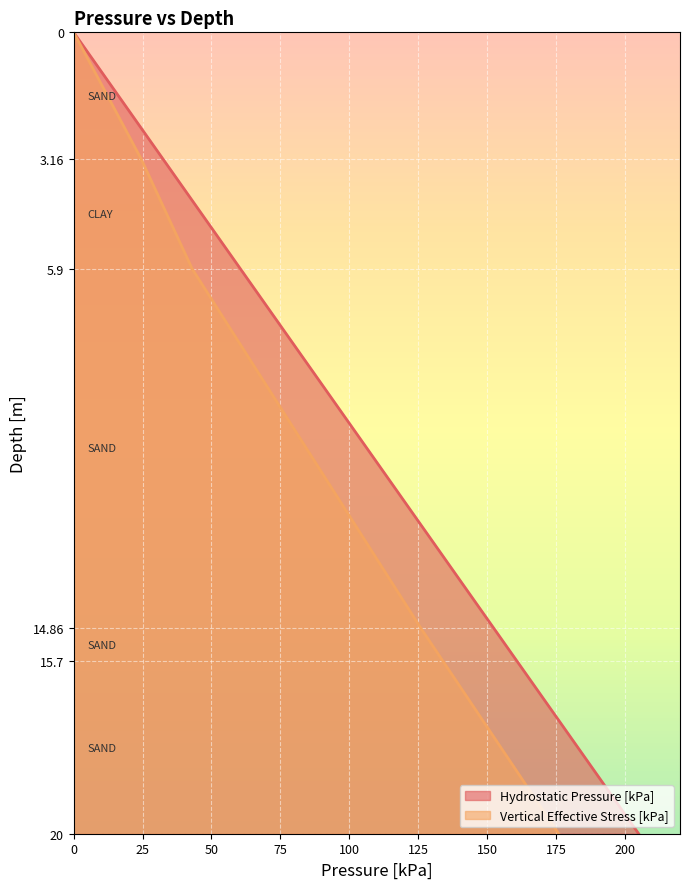

Is it true that Vertical Effective Stress [kPa] equals 0.0 at 0?

True